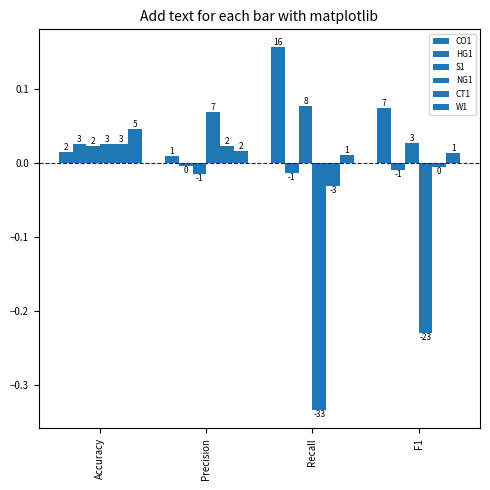

At how many categories does at least one series exceed 0?

4